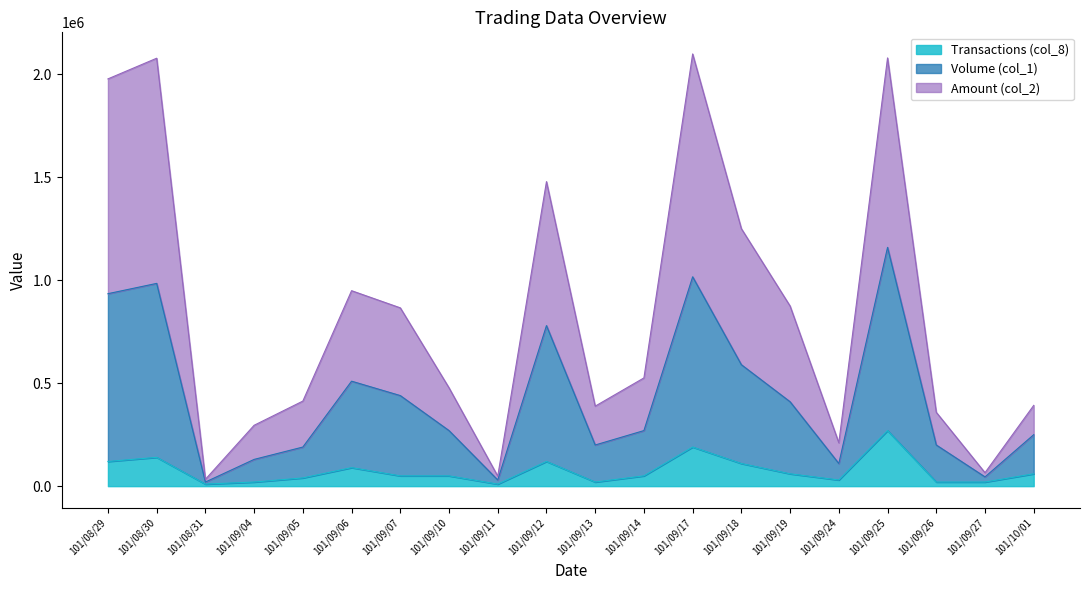

List the labels in order of Transactions (col_8) value, largest first.

101/09/25, 101/09/17, 101/08/30, 101/08/29, 101/09/12, 101/09/18, 101/09/06, 101/09/19, 101/10/01, 101/09/07, 101/09/10, 101/09/14, 101/09/05, 101/09/24, 101/09/04, 101/09/13, 101/09/26, 101/09/27, 101/08/31, 101/09/11